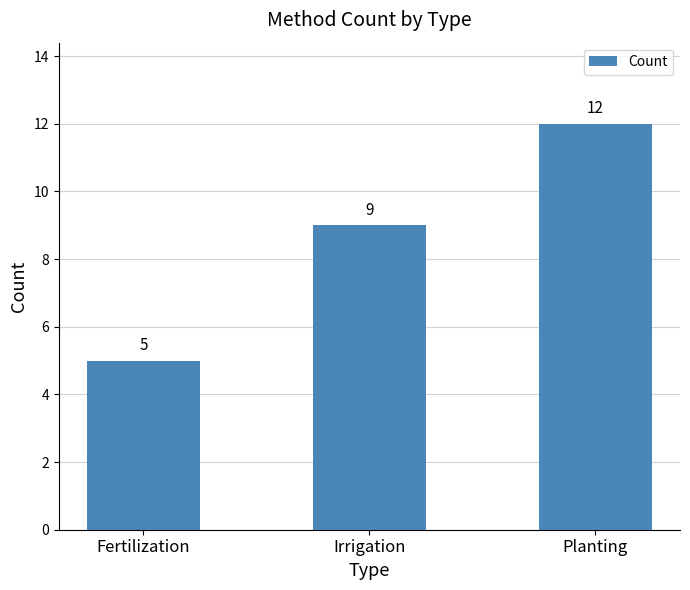

Rank the categories by value from lowest to highest.

Fertilization, Irrigation, Planting